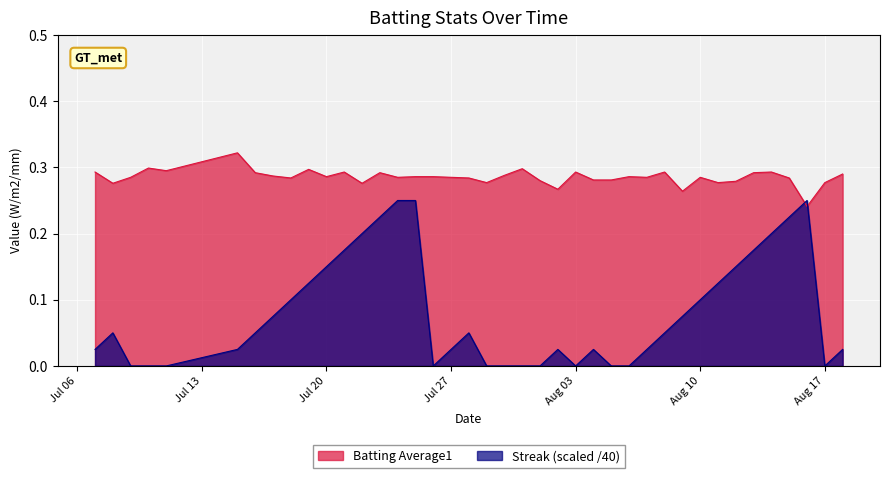

Which series has the widest spread of values?

Streak (scaled /40)